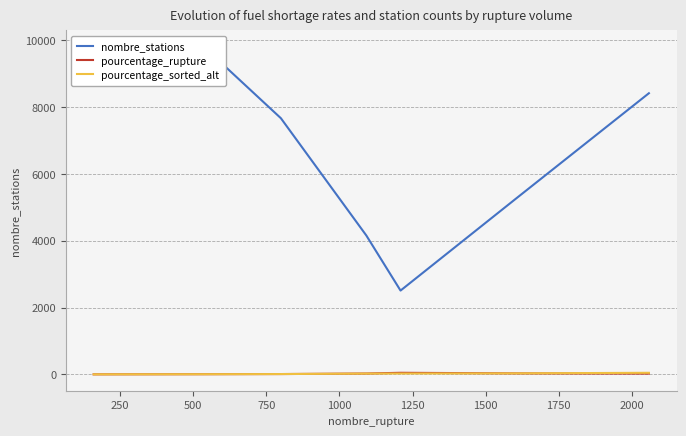

Which series changed the most between 0 and 1750?

nombre_stations